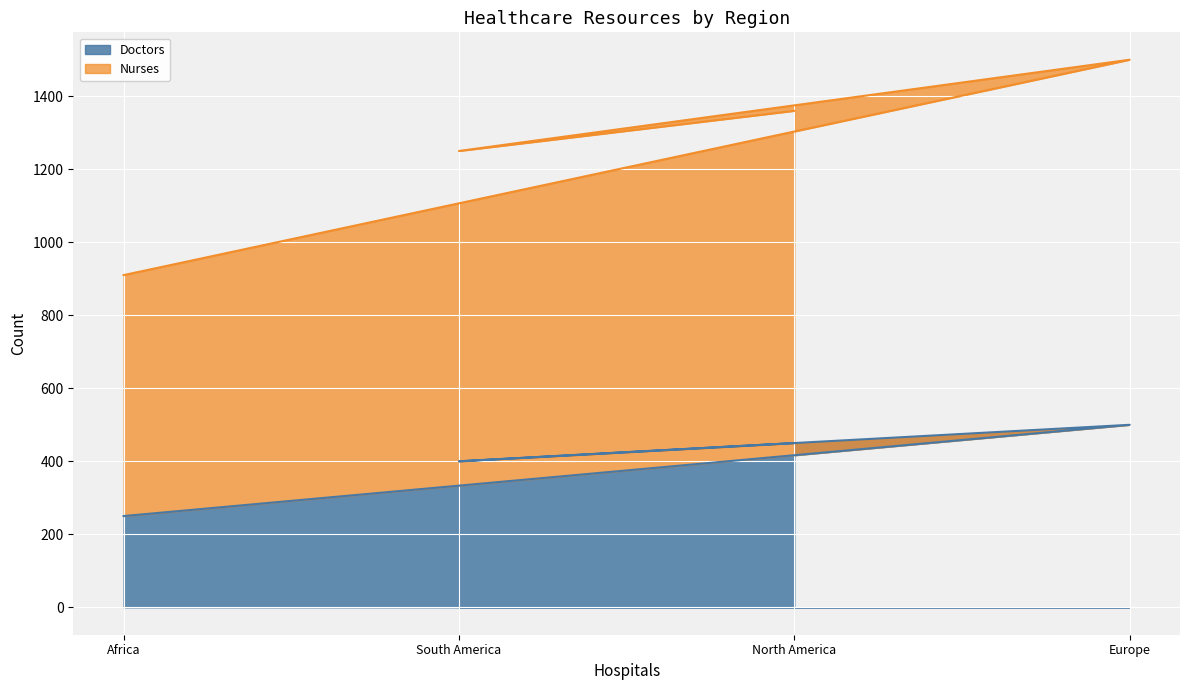

Is the value of Nurses at Europe greater than the value of Doctors at Africa?

Yes